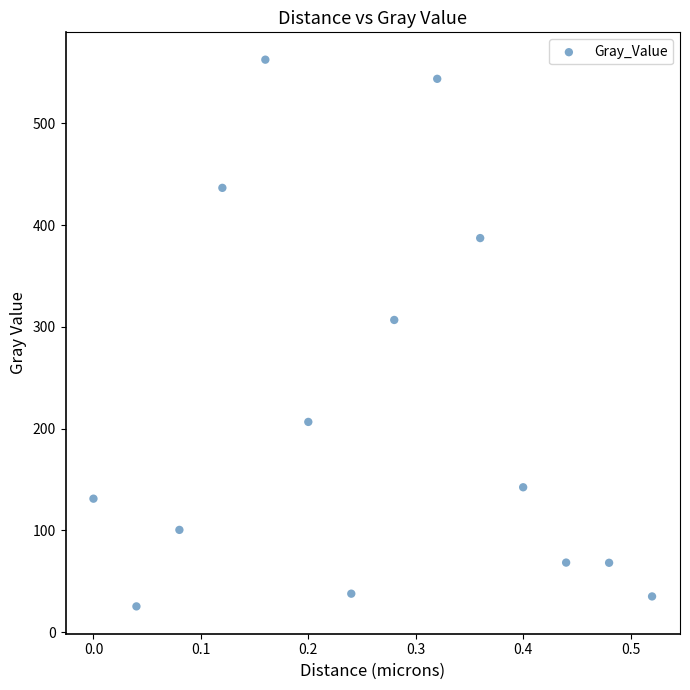

What is the range of Y values (max minus min)?

537.1